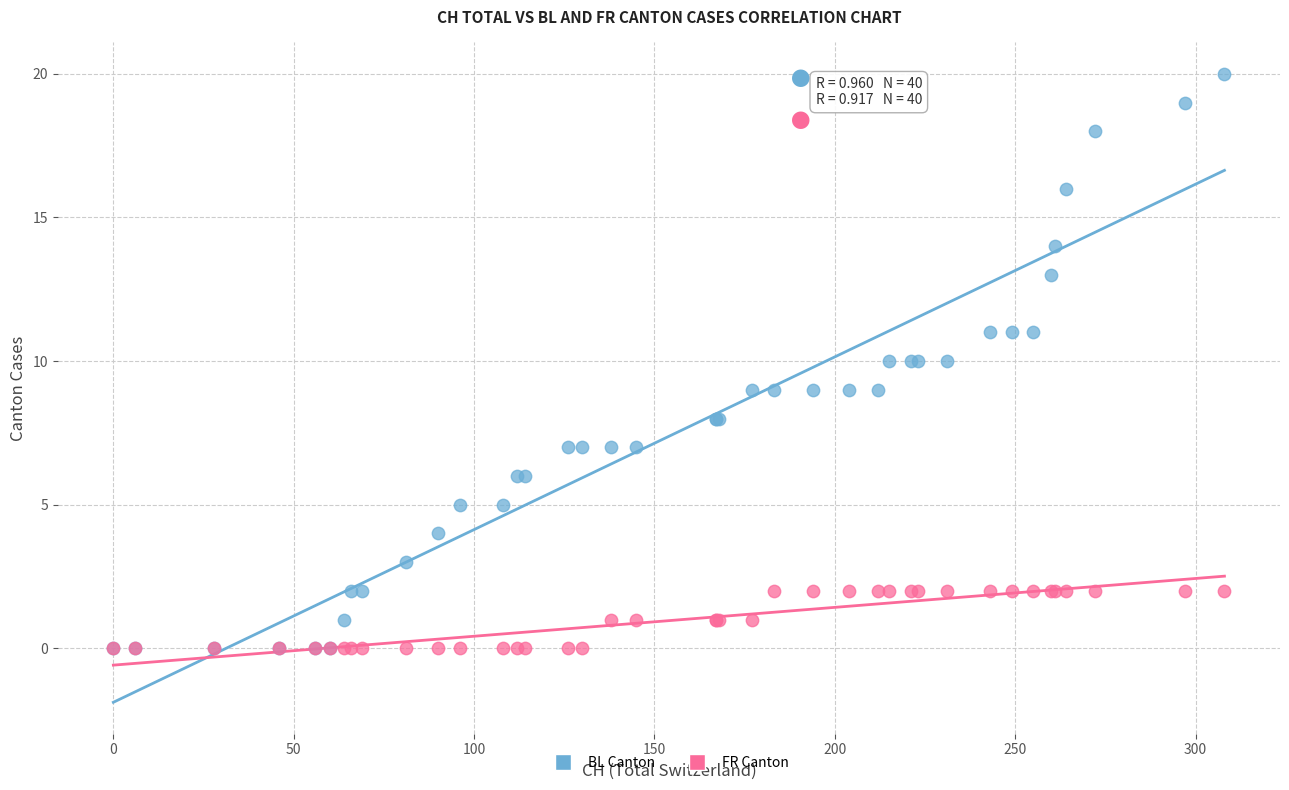

What are all the series names shown in the legend?

BL Canton, FR Canton